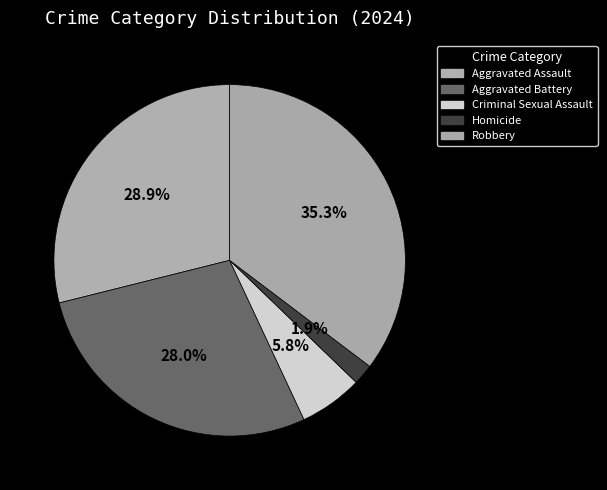

Do Homicide and Aggravated Battery together represent more than half of the pie?

No